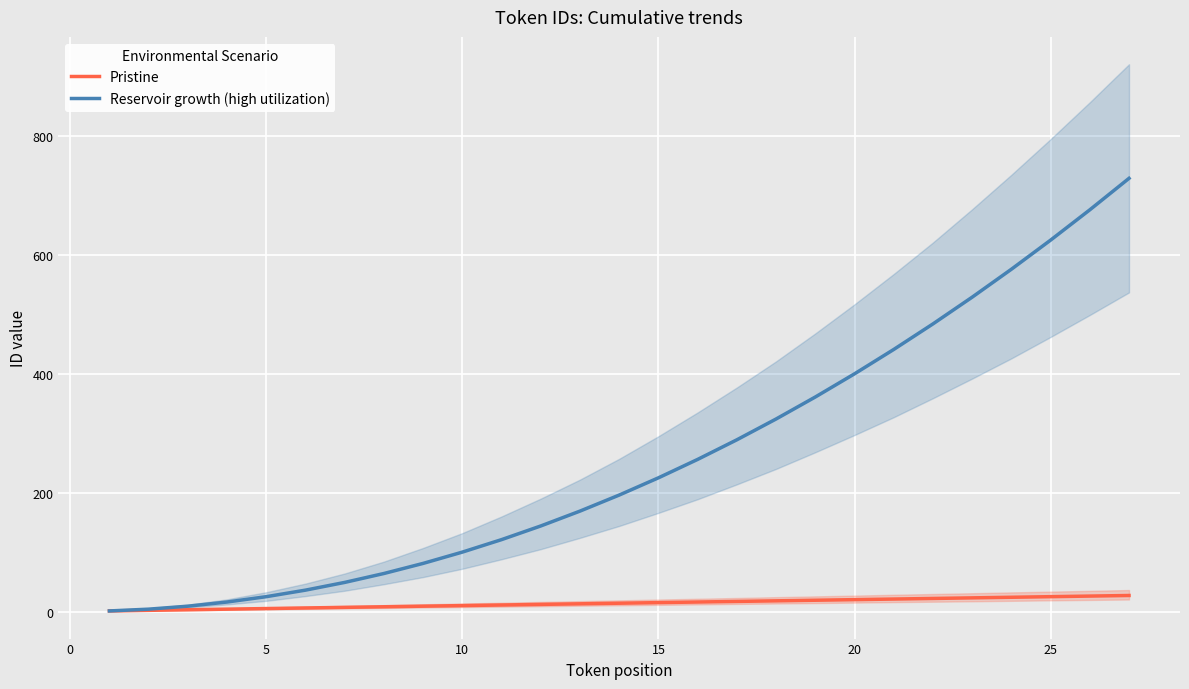

Rank the series by their average value, from lowest to highest.

Pristine, Reservoir growth (high utilization)